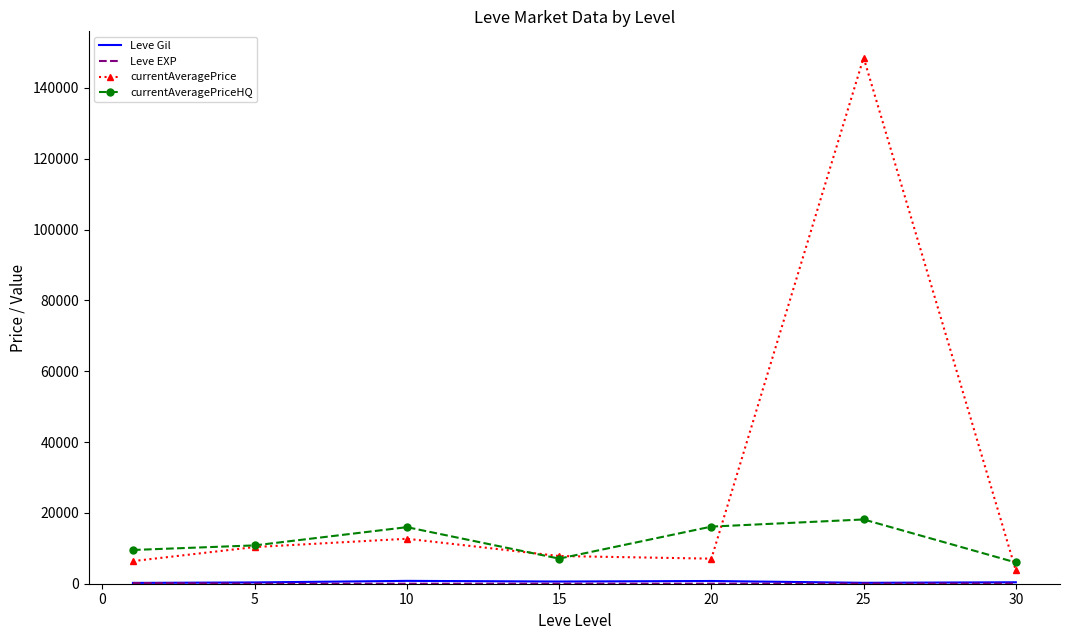

Which series has the largest range (max minus min)?

currentAveragePrice